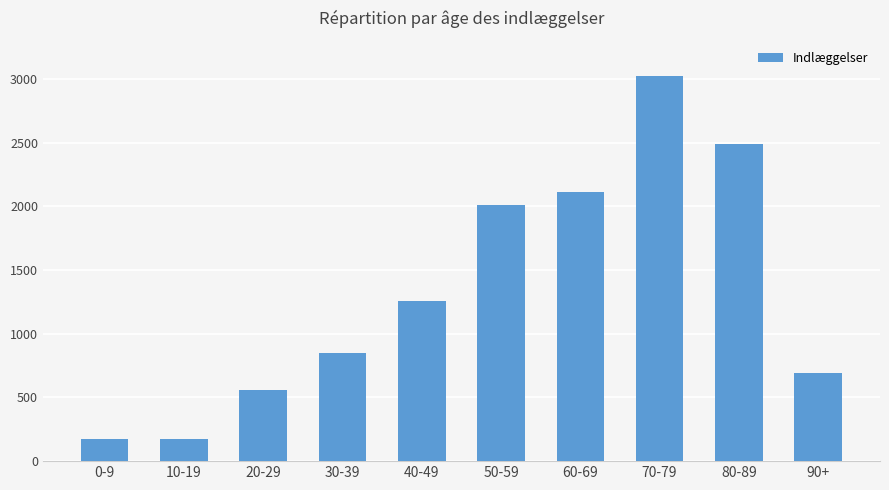

Reading right to left, what are all the values shown in this chart?

692	2489	3025	2111	2010	1254	847	562	177	177